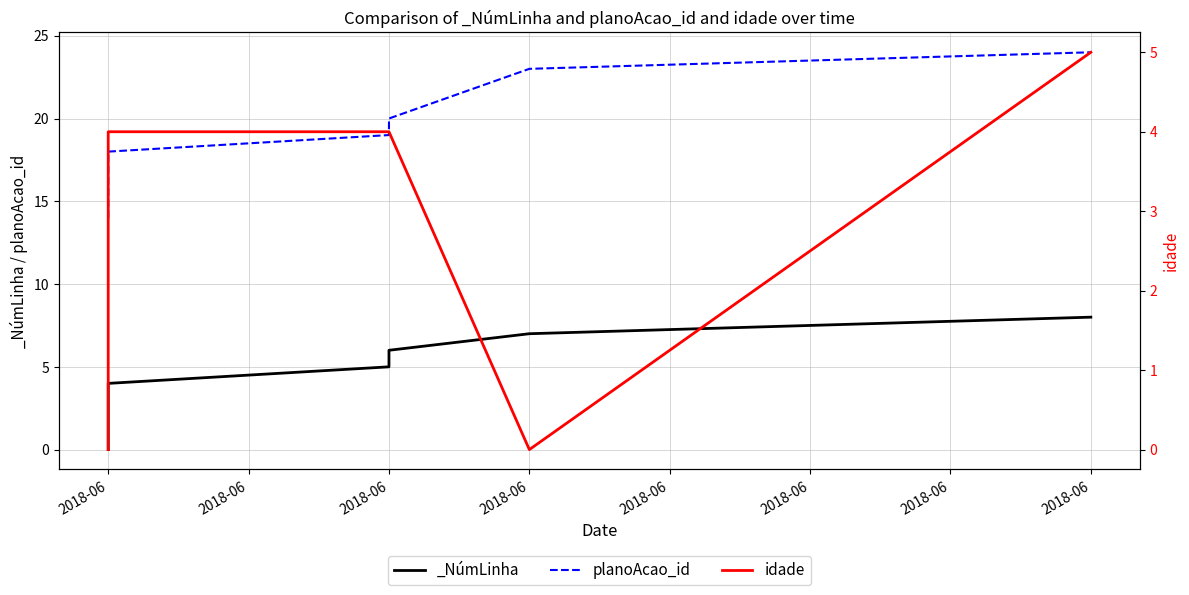

Which has a higher value, 2018-06 or 2018-06?

2018-06